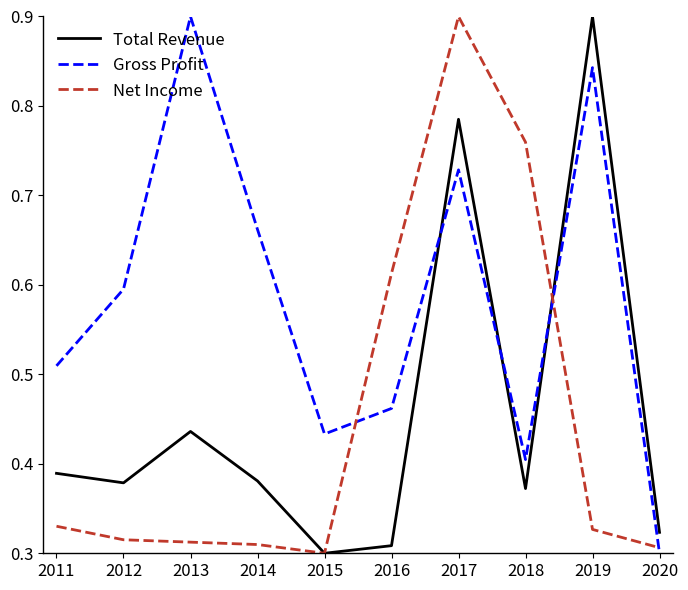

At 2011, list the series in order from smallest to largest.

Net Income, Total Revenue, Gross Profit